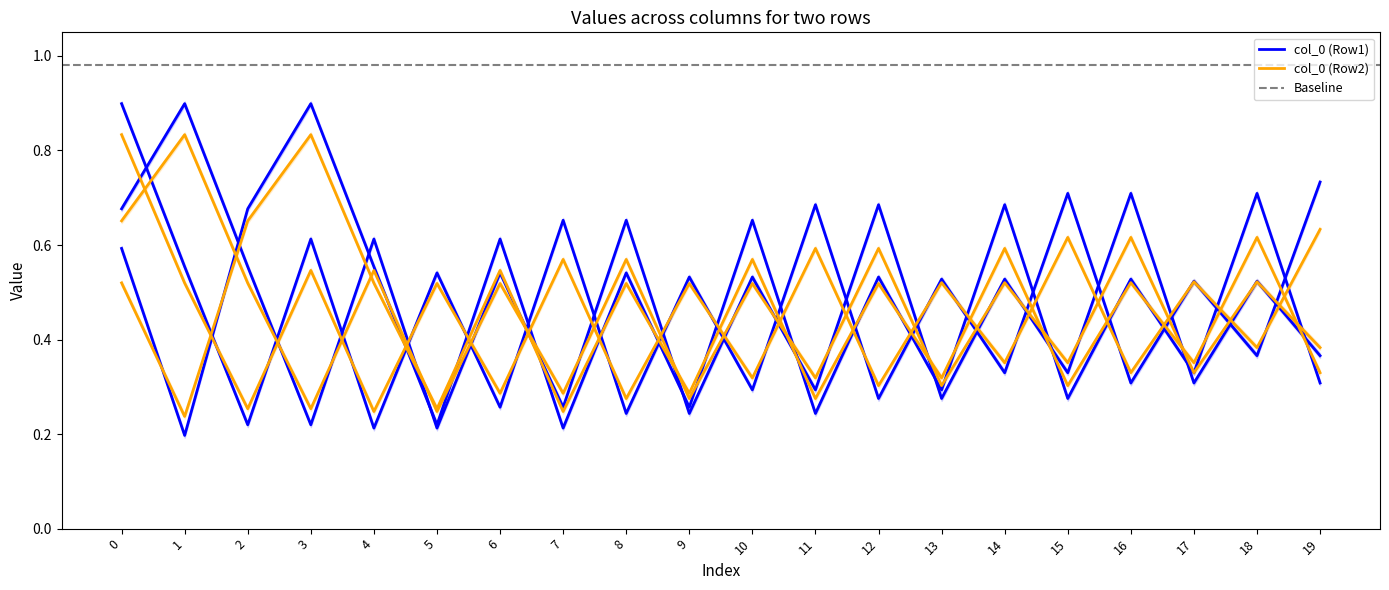

The col_0 (Row1) series shows 0.3 at 19. True or false?

True